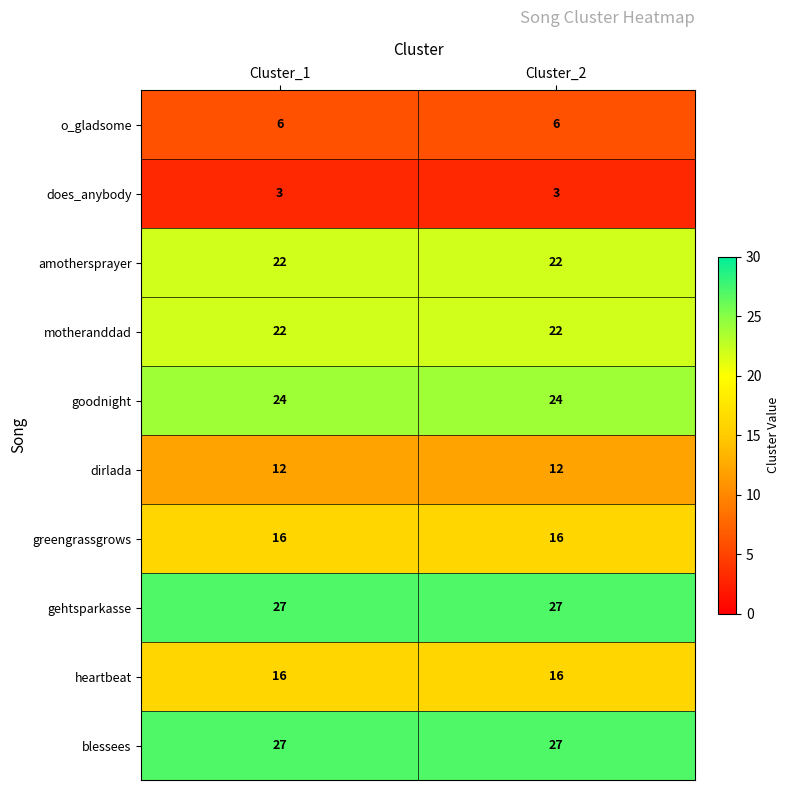

What is the approximate value of motheranddad at Cluster_1?

22